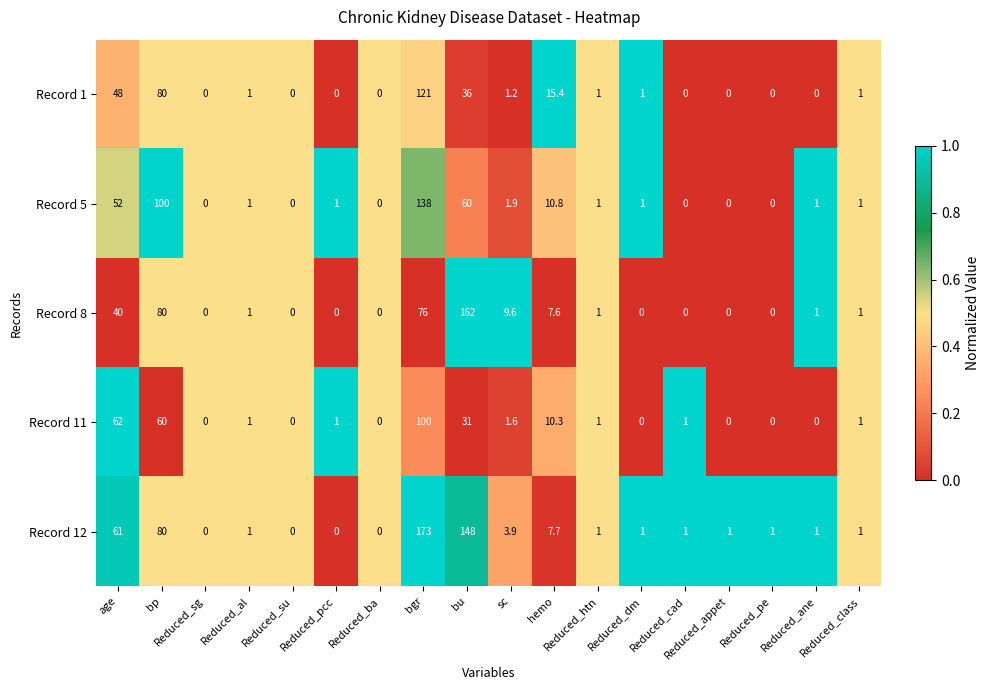

What is the total value across all series at bu?

437.0